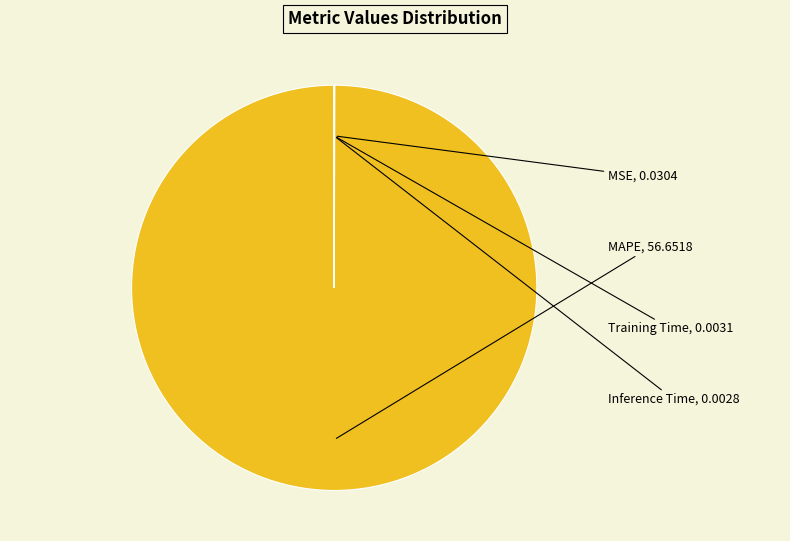

Is there a majority slice in this chart?

Yes